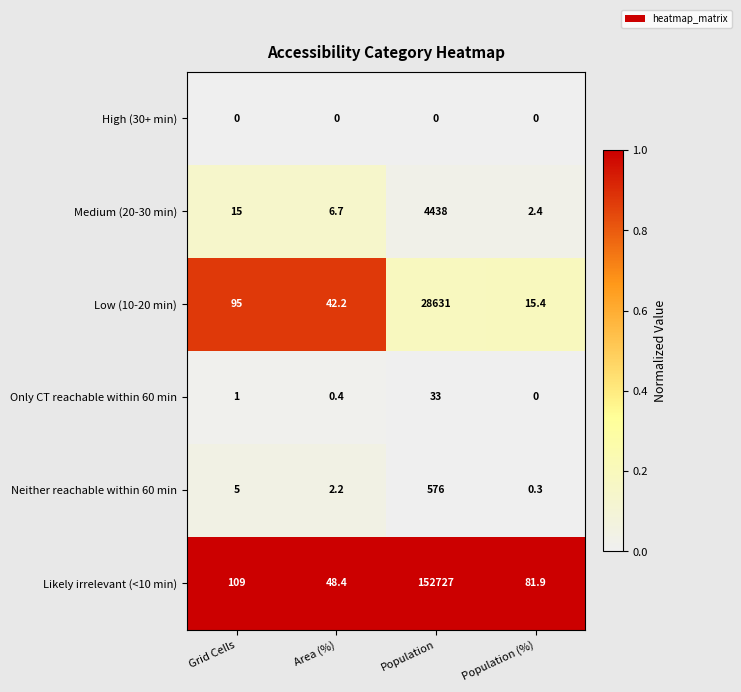

What is the difference between the Neither reachable within 60 min values at Population and Population (%)?

575.7